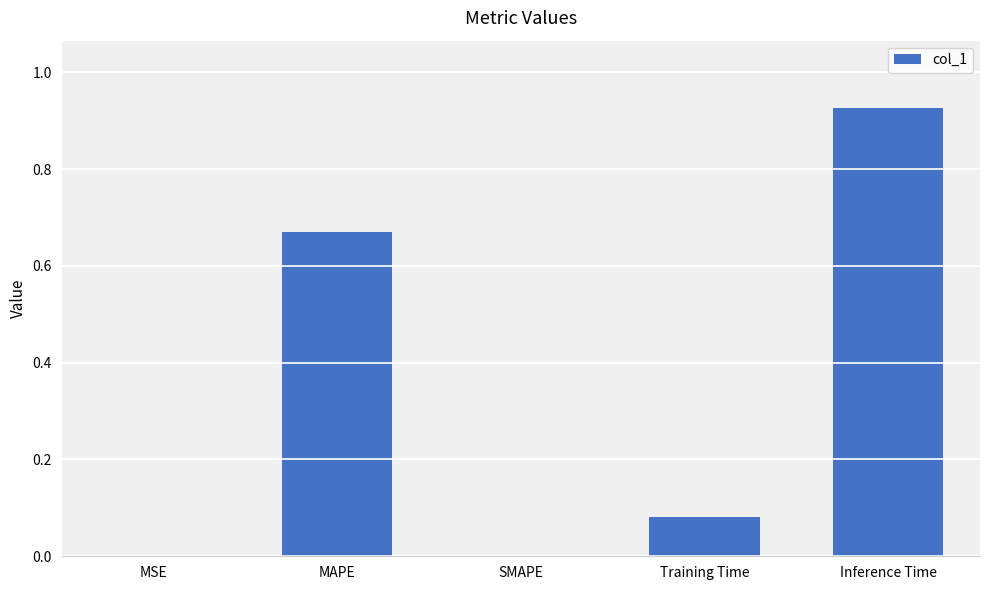

What is the sum of all values?

1.7